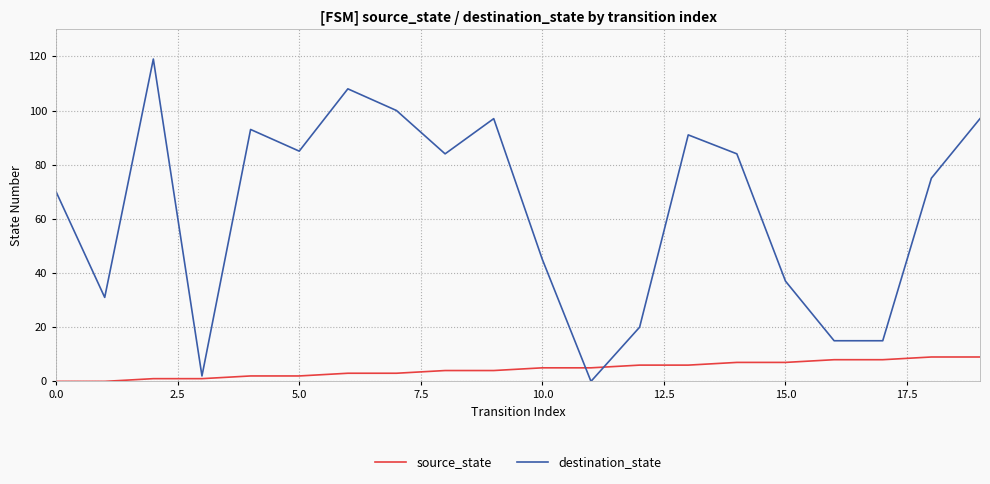

Rank the series by their maximum value, from lowest to highest.

source_state, destination_state